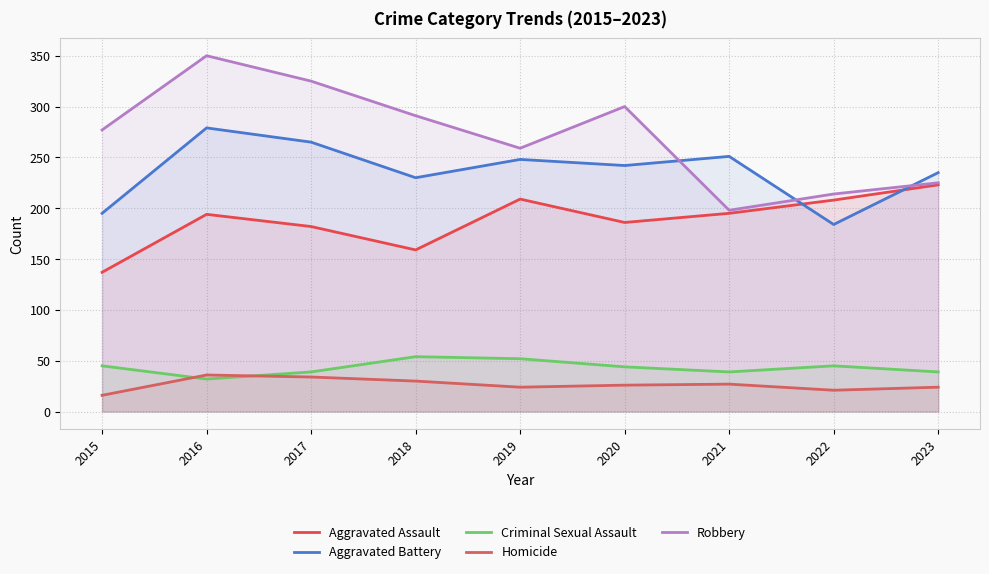

How many values in the Aggravated Battery series exceed 242?

4